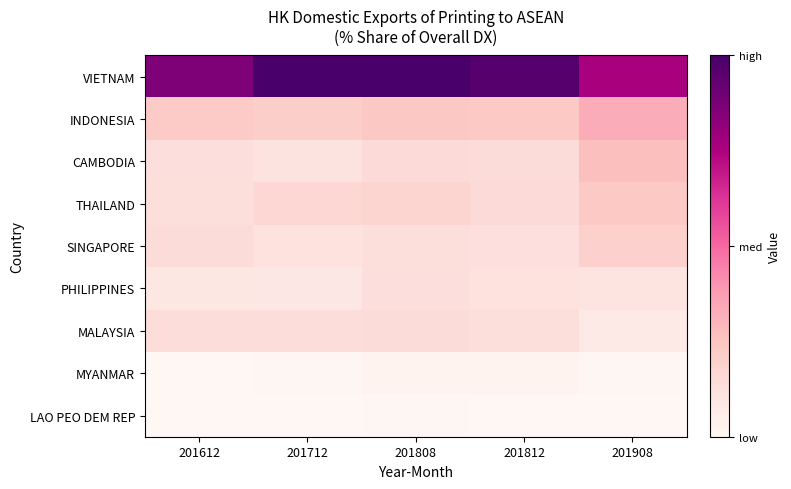

Reading left to right, what are all the values shown in this chart?

VIETNAM: 201612=5.6	201712=6.4	201808=6.5	201812=6.3	201908=4.9
INDONESIA: 201612=1.5	201712=1.4	201808=1.6	201812=1.6	201908=2.2
CAMBODIA: 201612=0.9	201712=0.8	201808=1.1	201812=1.0	201908=1.8
THAILAND: 201612=1.0	201712=1.2	201808=1.3	201812=1.1	201908=1.6
SINGAPORE: 201612=1.0	201712=0.8	201808=1.0	201812=0.9	201908=1.4
PHILIPPINES: 201612=0.7	201712=0.7	201808=0.9	201812=0.8	201908=0.7
MALAYSIA: 201612=1.0	201712=1.0	201808=1.0	201812=0.9	201908=0.6
MYANMAR: 201612=0.1	201712=0.1	201808=0.2	201812=0.2	201908=0.1
LAO PEO DEM REP: 201612=0.1	201712=0.1	201808=0.1	201812=0.1	201908=0.1